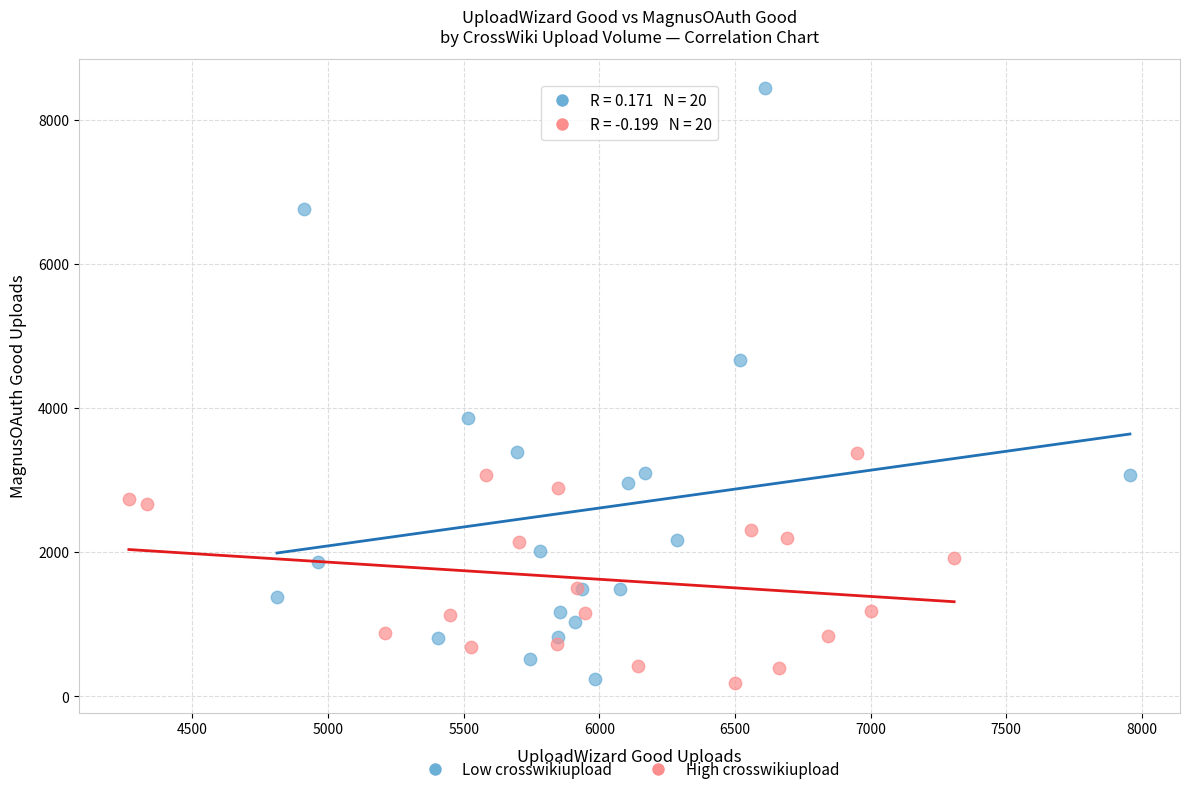

What are all the series names shown in the legend?

Low crosswikiupload, High crosswikiupload